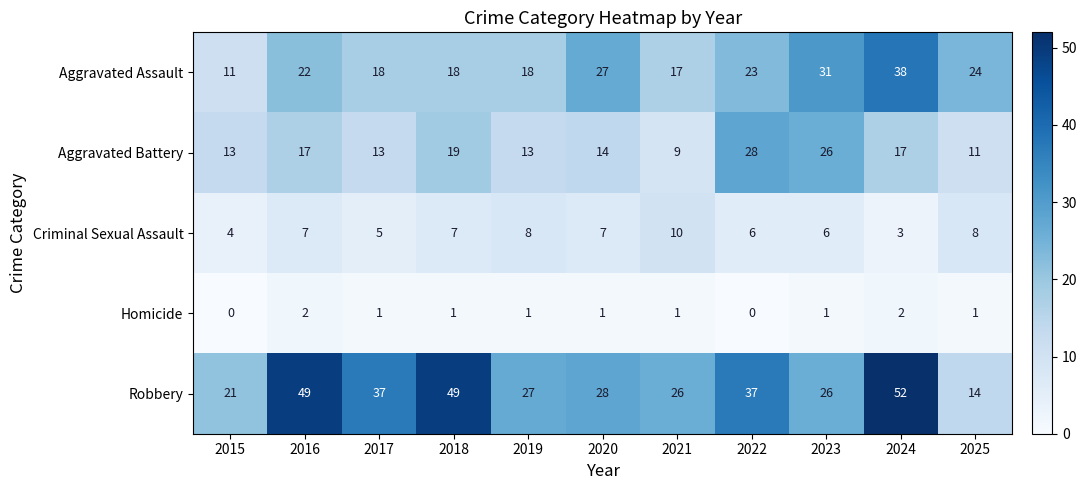

Rank the series by their maximum value, from lowest to highest.

Homicide, Criminal Sexual Assault, Aggravated Battery, Aggravated Assault, Robbery